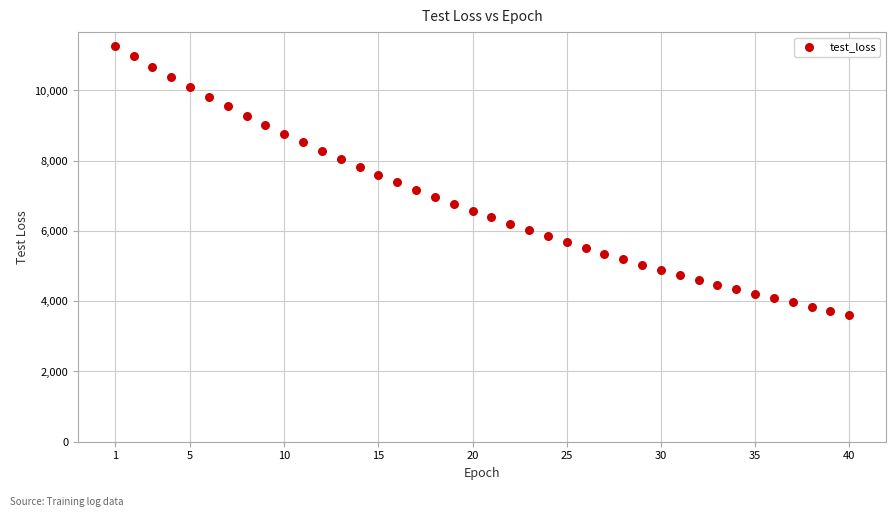

What is the range of Y values (max minus min)?

7660.9